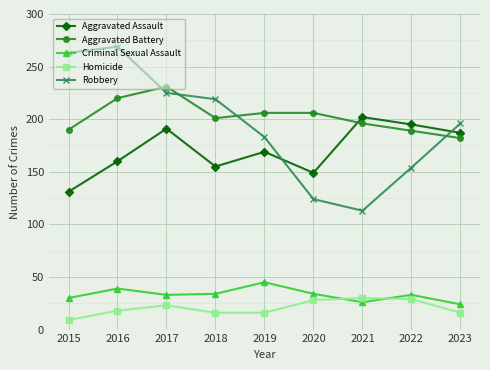

True or false: Criminal Sexual Assault has a value of 58 at 2018.

False